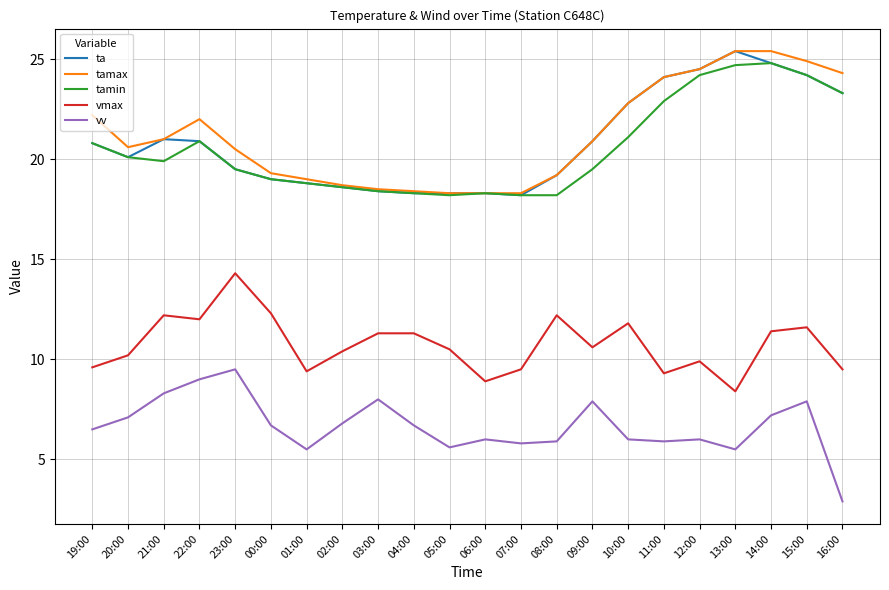

What is the total value across all series at 13:00?

89.4